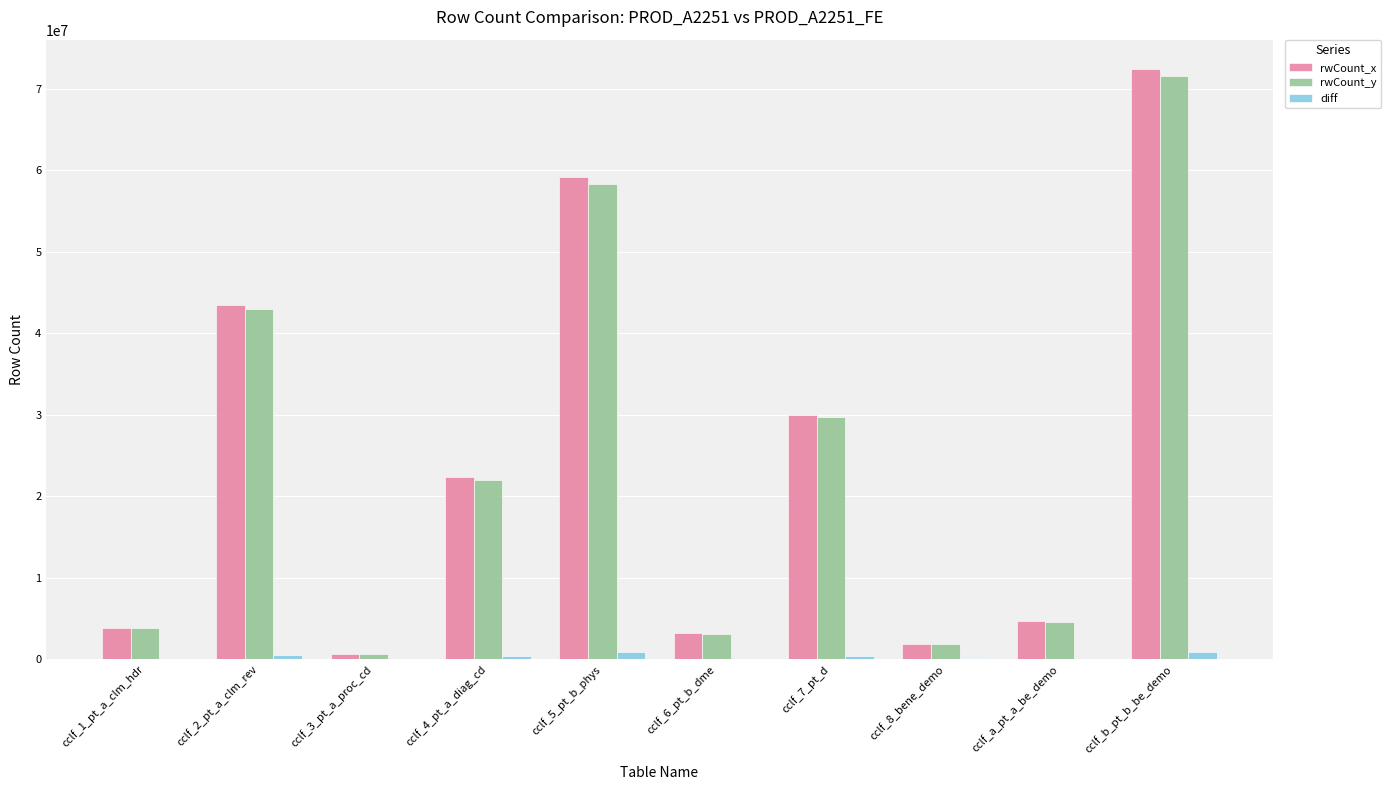

What is the spread (max minus min) of values at cclf_a_pt_a_be_demo?

4566785